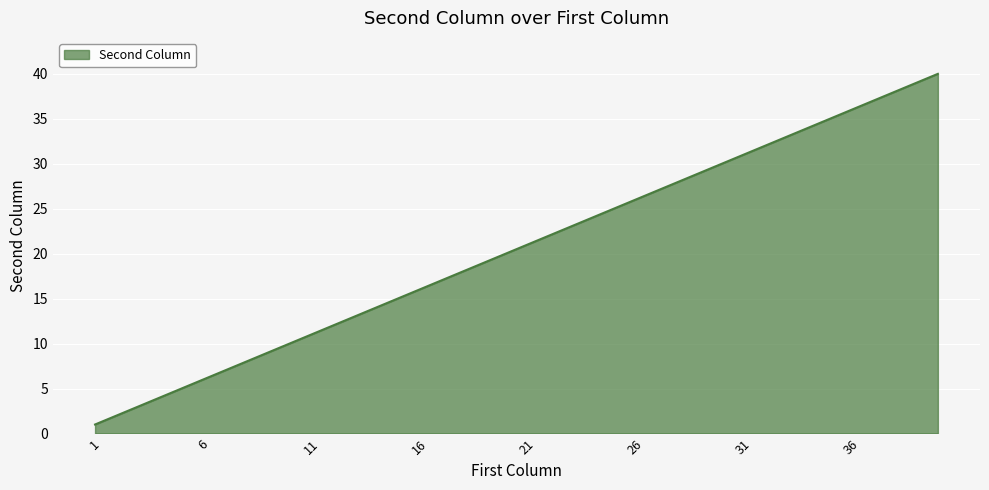

What is the maximum value shown in the chart?

40